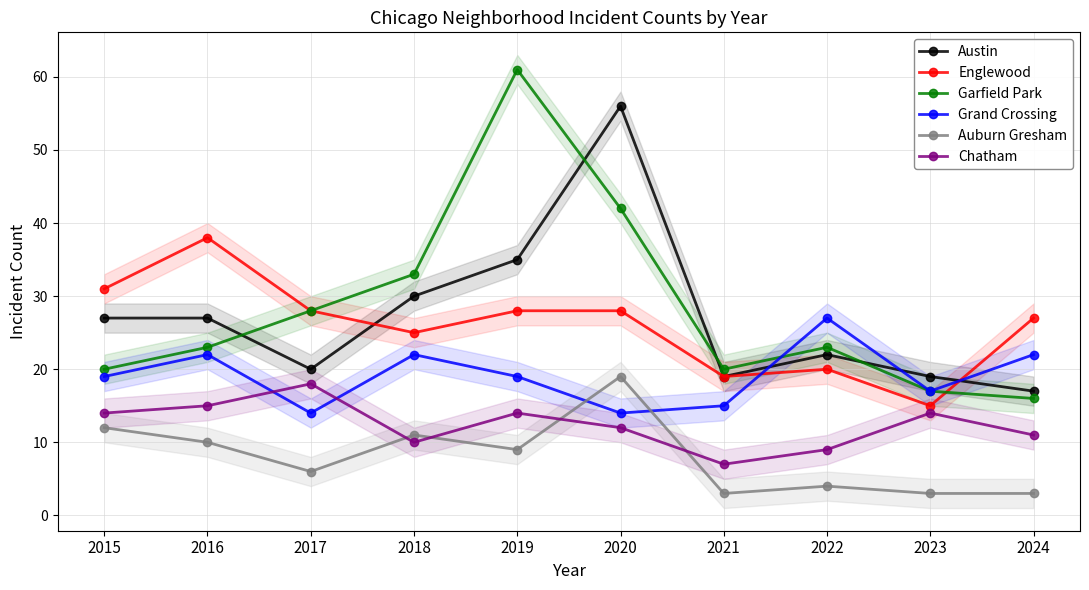

Rank the series at 2024 from highest to lowest value.

Englewood, Grand Crossing, Austin, Garfield Park, Chatham, Auburn Gresham